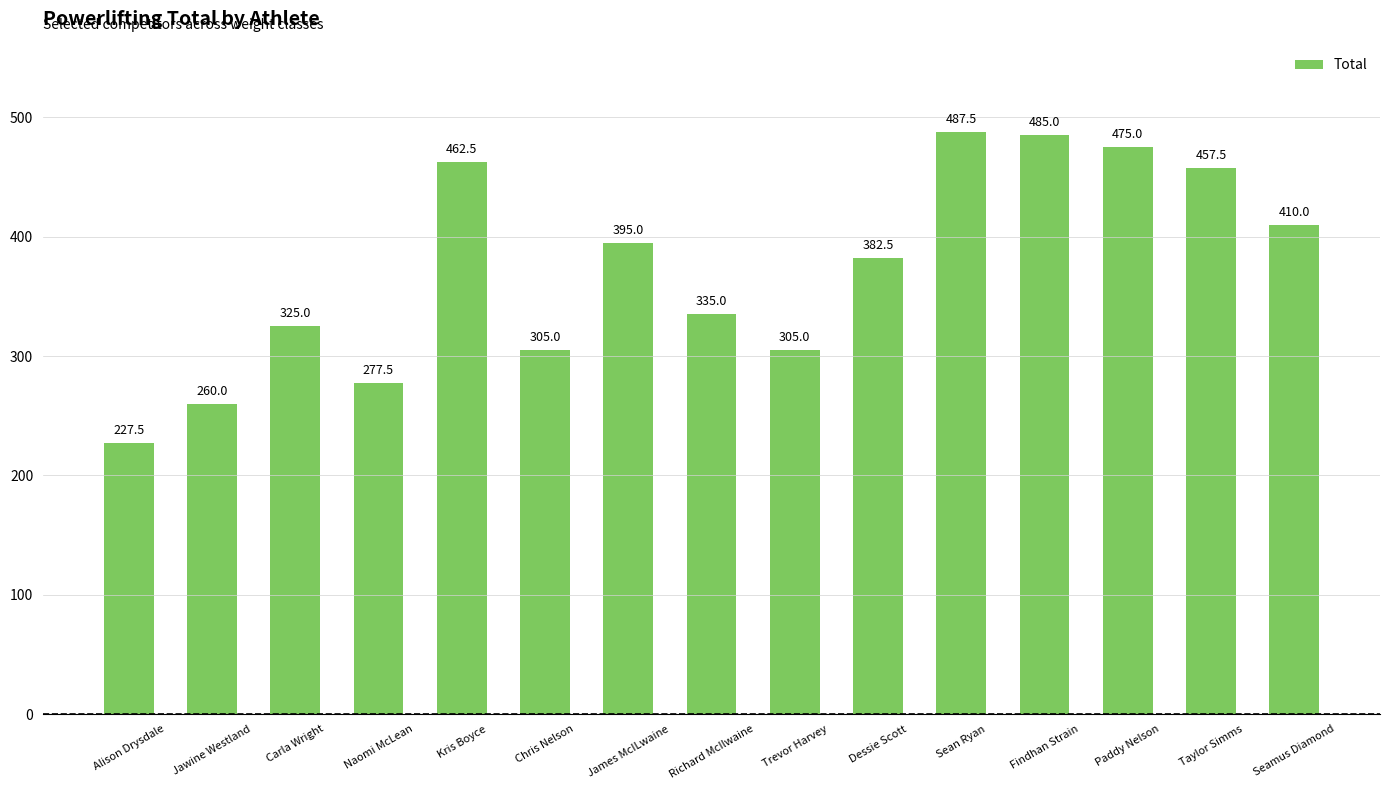

What is the ratio of the value at Kris Boyce to the value at Chris Nelson?

1.5